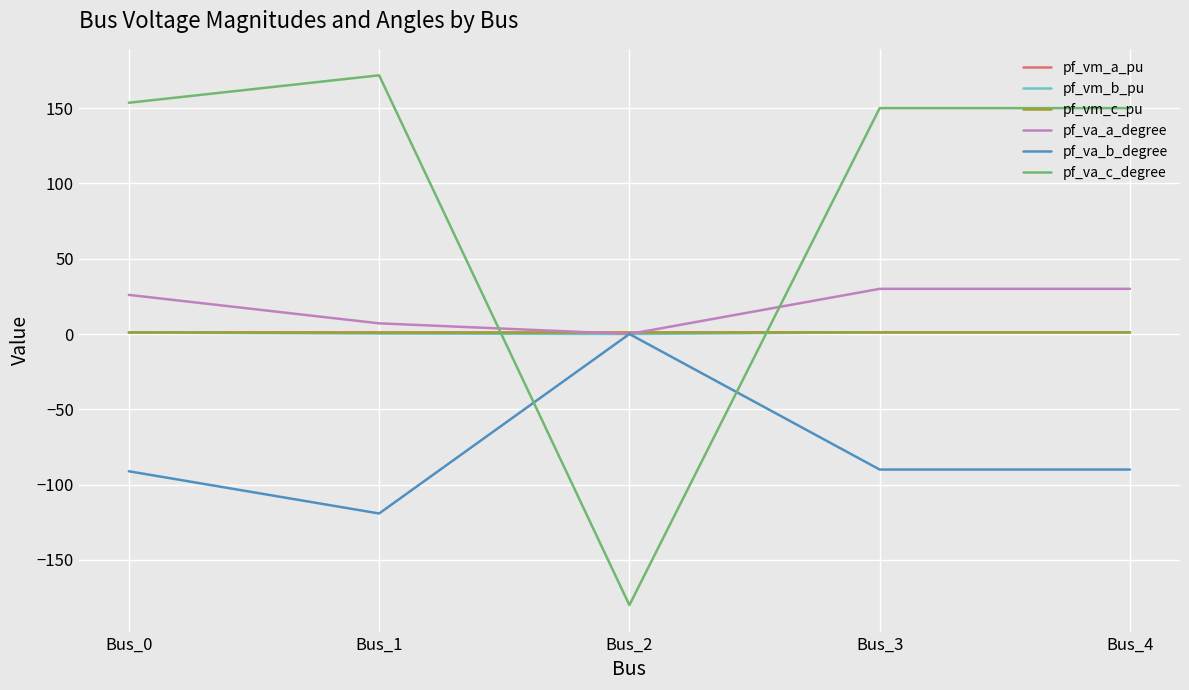

True or false: pf_vm_a_pu and pf_vm_b_pu cross at least once.

False